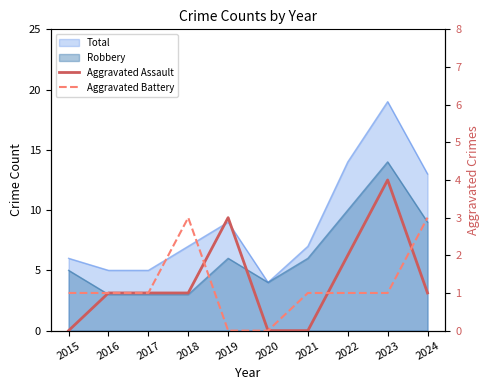

What is the difference between the highest and lowest values at 2024?

2